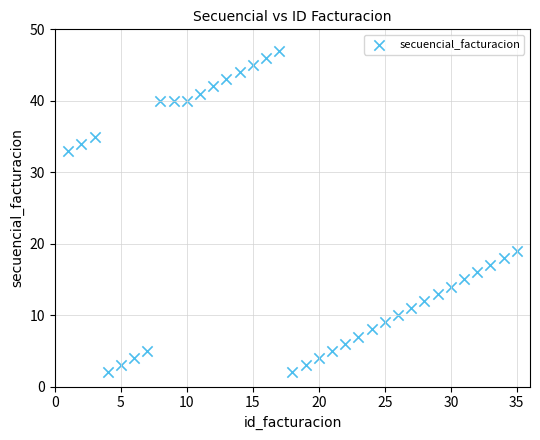

What is the range of X values (max minus min)?

34